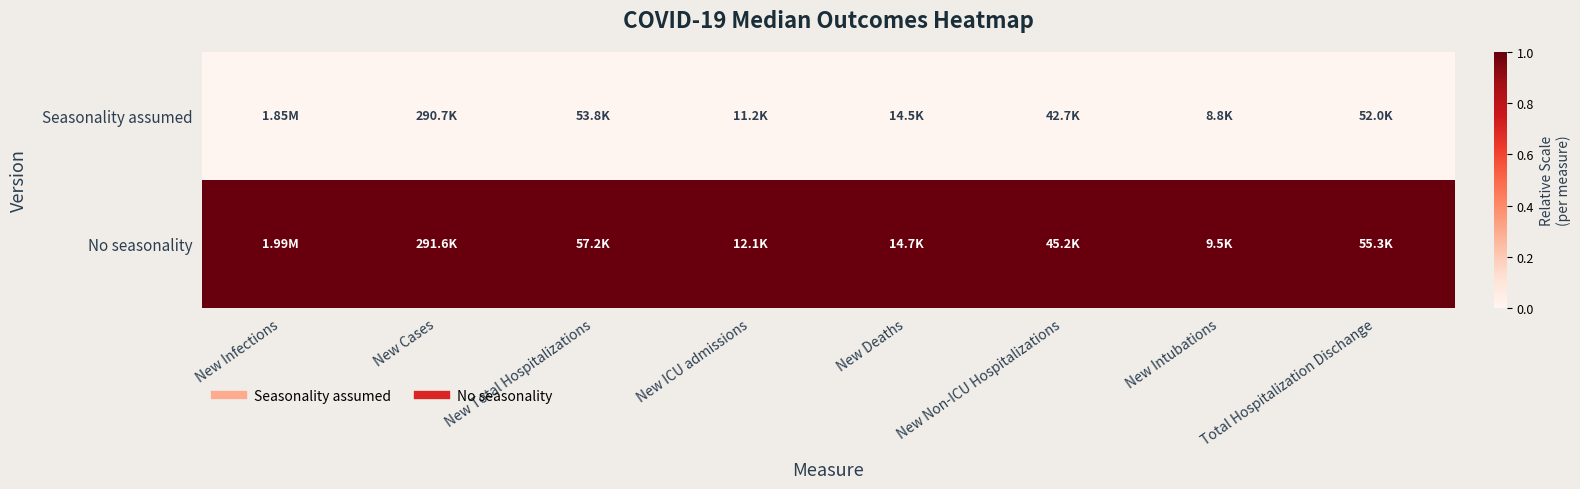

What is the total value across all series at New Total Hospitalizations?

1